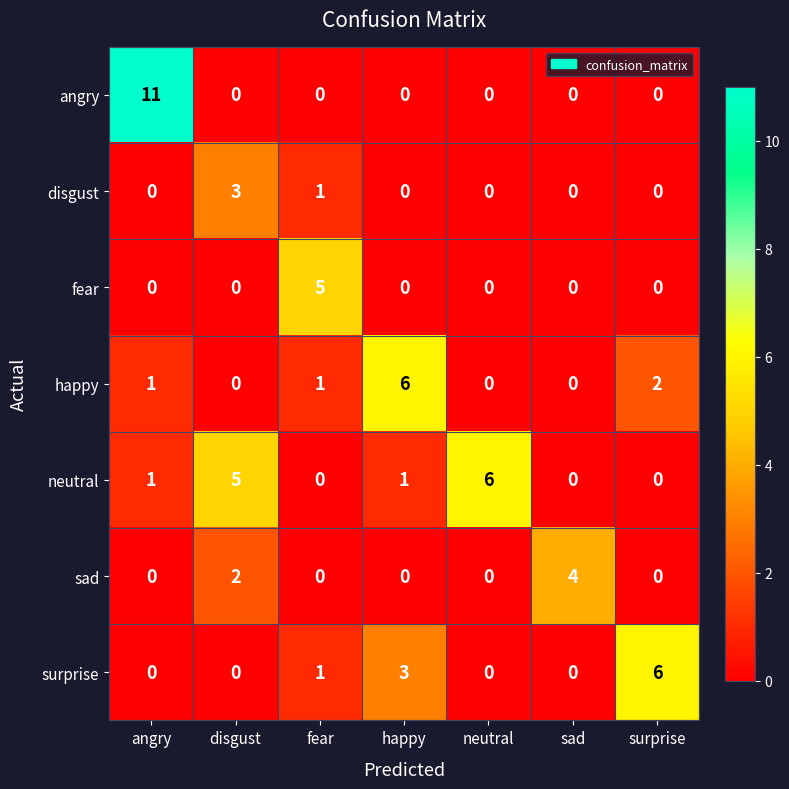

Between disgust and neutral, which series saw the biggest shift?

disgust